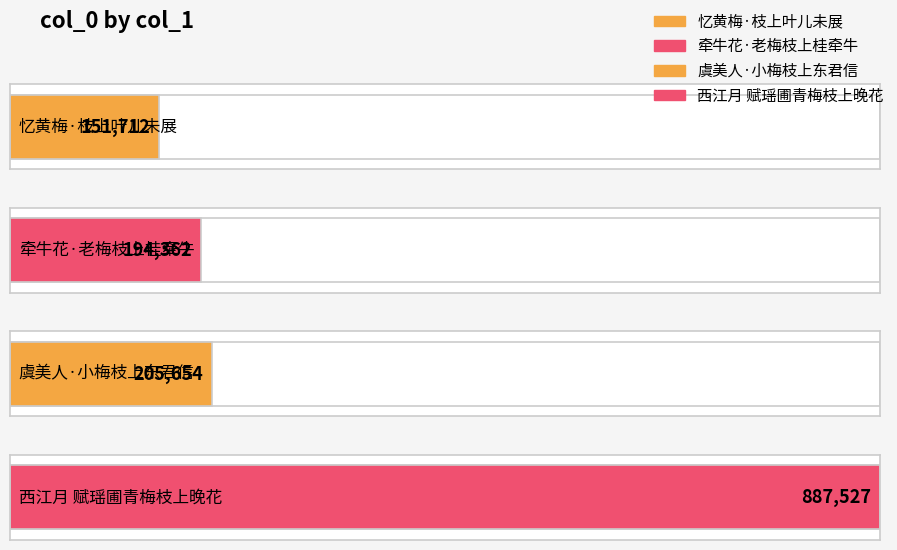

At which category does the chart reach its peak across all series?

西江月 赋瑶圃青梅枝上晚花